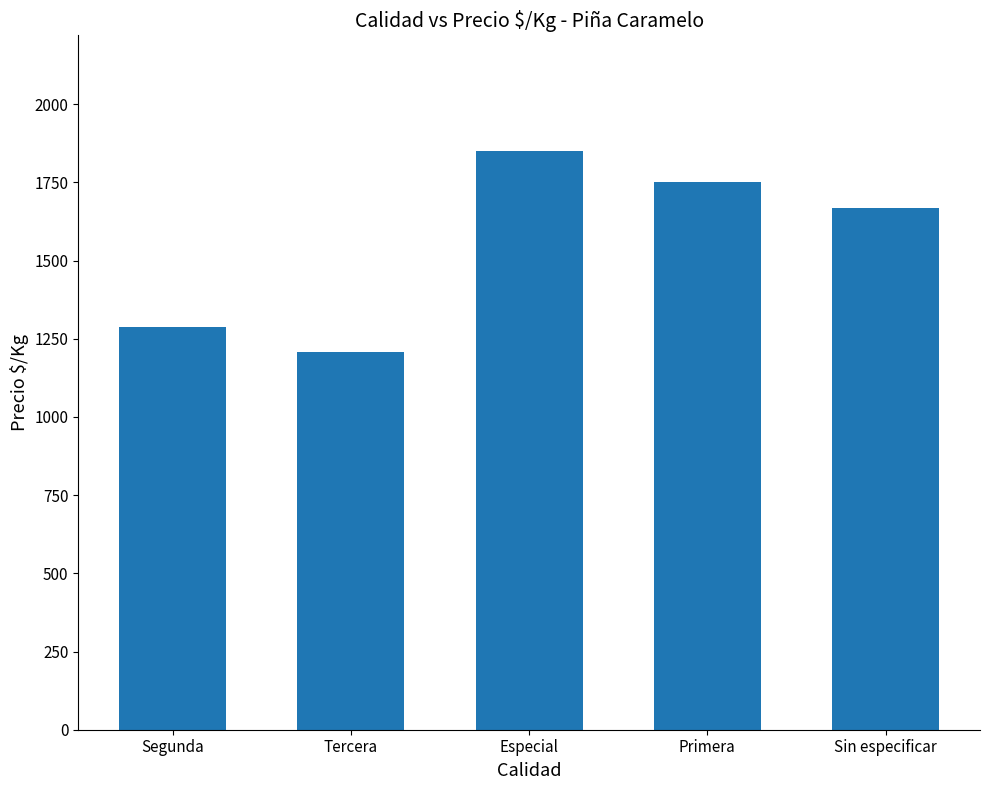

What is the change in value from Especial to Sin especificar?

-183